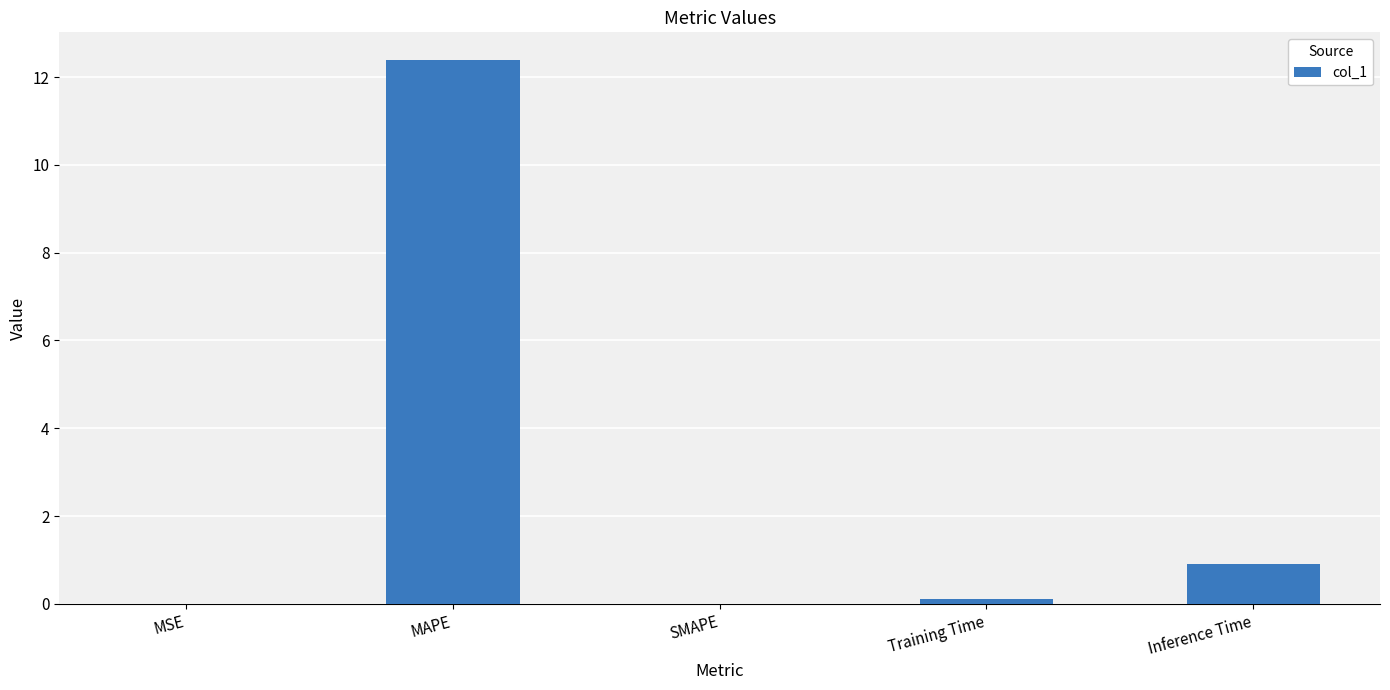

Which label corresponds to the largest value in the chart?

MAPE